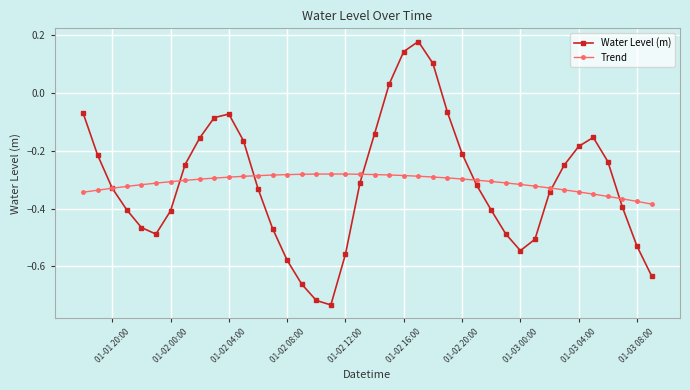

How many interior local valleys does the Water Level (m) series have?

3